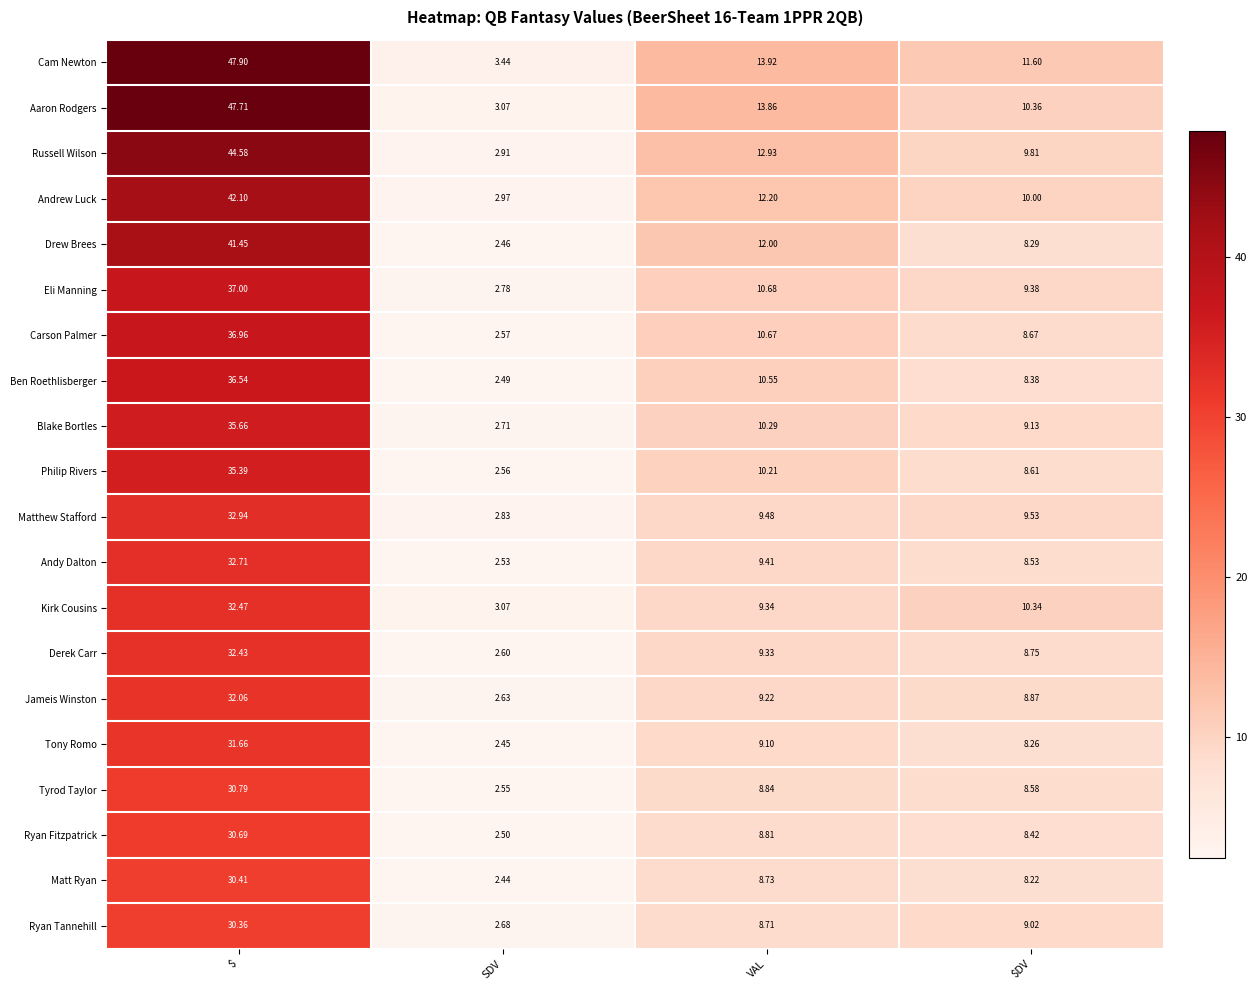

Which series has the largest range (max minus min)?

Aaron Rodgers